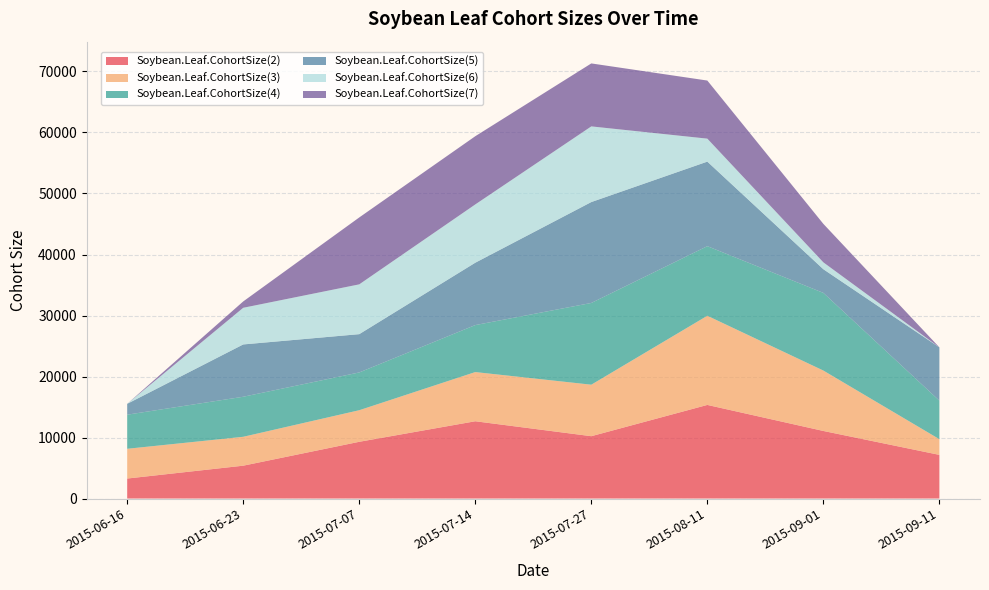

Reading left to right, extract all data points from this chart.

Soybean.Leaf.CohortSize(2): 2015-06-16=3276.4	2015-06-23=5384.7	2015-07-07=9300.7	2015-07-14=12666.3	2015-07-27=10218.0	2015-08-11=15342.7	2015-09-01=11076.4	2015-09-11=7154.7
Soybean.Leaf.CohortSize(3): 2015-06-16=4878.0	2015-06-23=4736.0	2015-07-07=5176.2	2015-07-14=8064.7	2015-07-27=8441.9	2015-08-11=14616.6	2015-09-01=9900.9	2015-09-11=2574.2
Soybean.Leaf.CohortSize(4): 2015-06-16=5588.6	2015-06-23=6562.0	2015-07-07=6191.1	2015-07-14=7700.1	2015-07-27=13397.3	2015-08-11=11407.2	2015-09-01=12730.1	2015-09-11=6313.3
Soybean.Leaf.CohortSize(5): 2015-06-16=1782.0	2015-06-23=8576.2	2015-07-07=6276.3	2015-07-14=10223.0	2015-07-27=16540.0	2015-08-11=13858.3	2015-09-01=3879.7	2015-09-11=8734.2
Soybean.Leaf.CohortSize(6): 2015-06-16=0.0	2015-06-23=6007.3	2015-07-07=8161.9	2015-07-14=9552.2	2015-07-27=12401.3	2015-08-11=3767.0	2015-09-01=1126.0	2015-09-11=0.0
Soybean.Leaf.CohortSize(7): 2015-06-16=0.0	2015-06-23=1040.7	2015-07-07=10968.3	2015-07-14=11182.1	2015-07-27=10322.7	2015-08-11=9522.4	2015-09-01=6307.3	2015-09-11=0.0